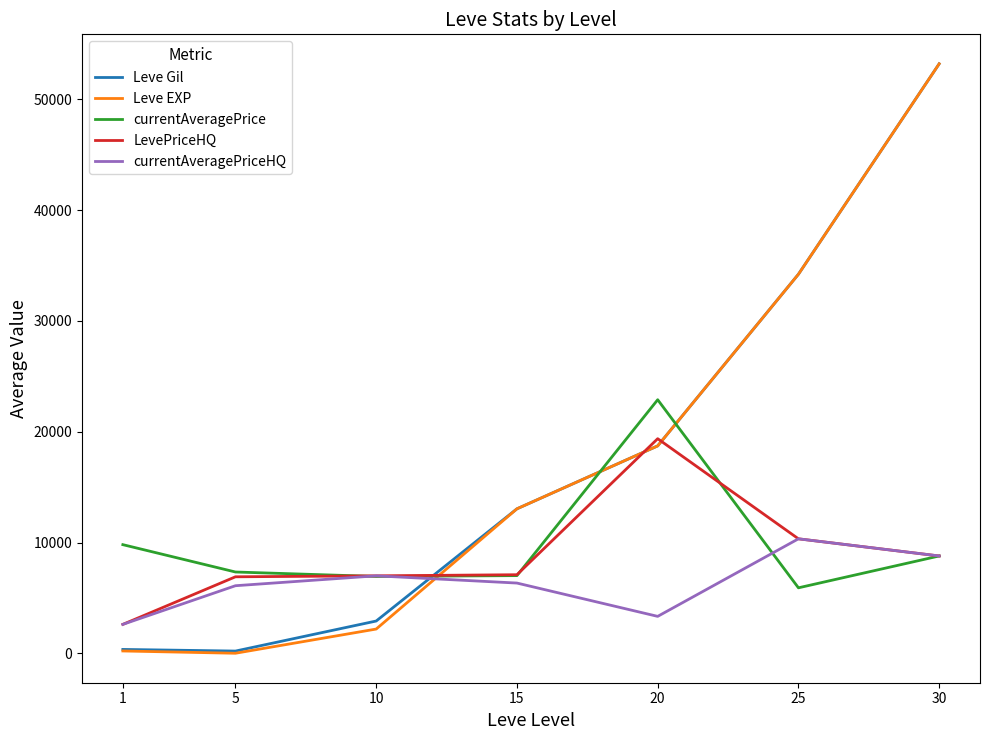

Where does the LevePriceHQ series first go above 7091?

15